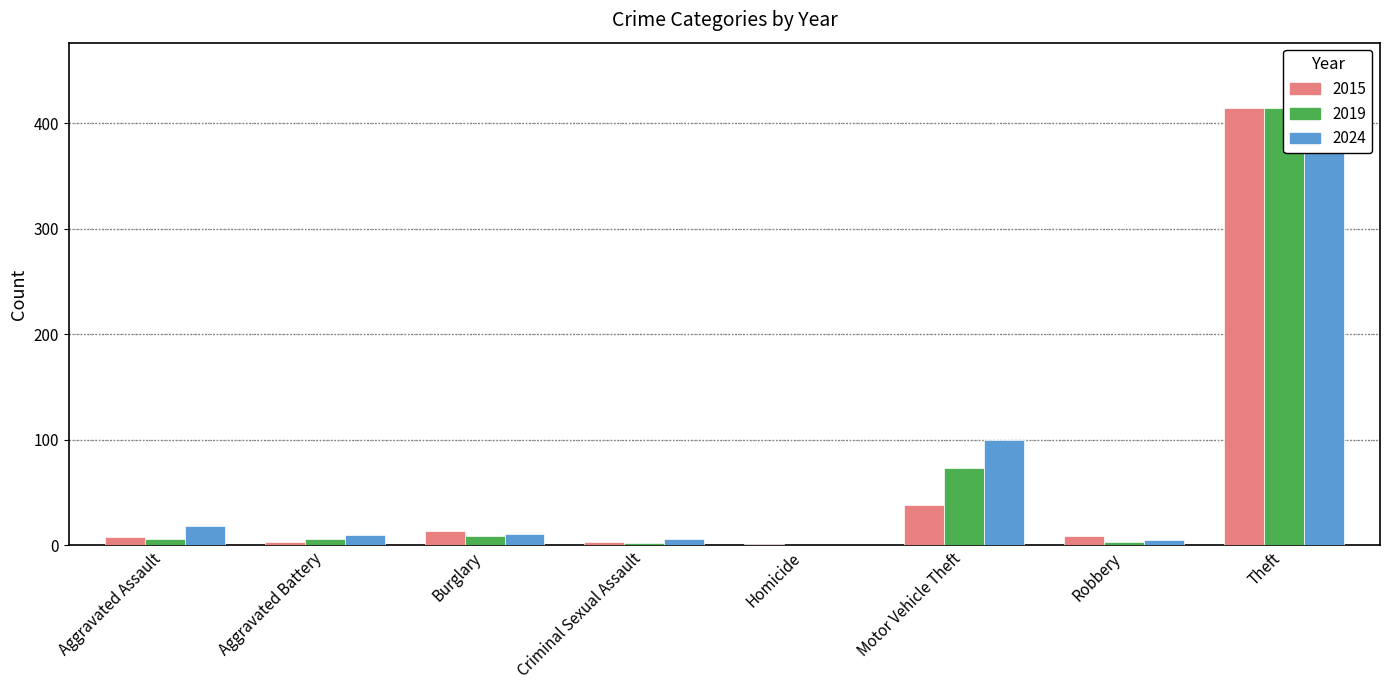

At how many categories does at least one series exceed 333?

1